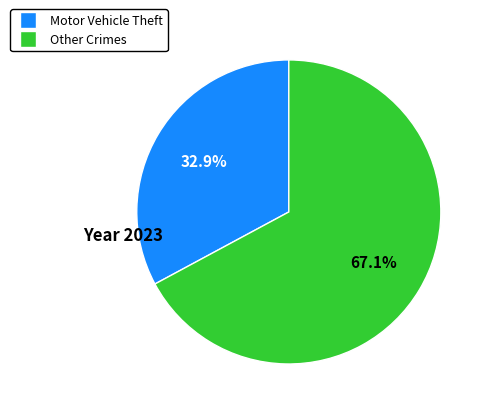

Is there any slice that represents more than half of the pie?

Yes